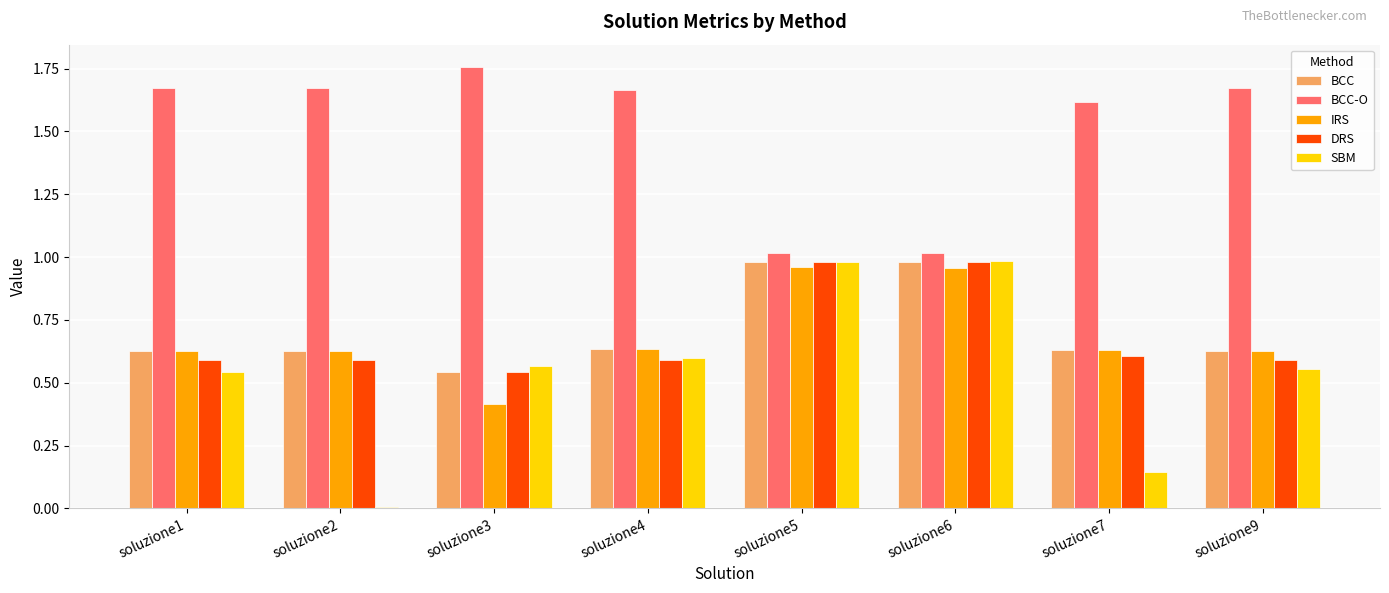

Which series has the largest range (max minus min)?

SBM